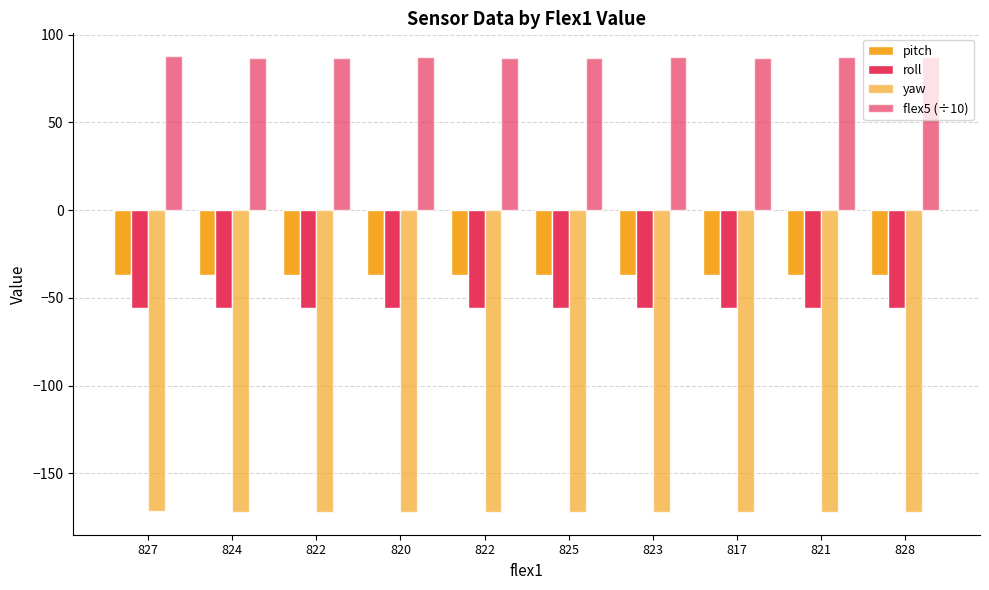

How many bars are there in total?

40